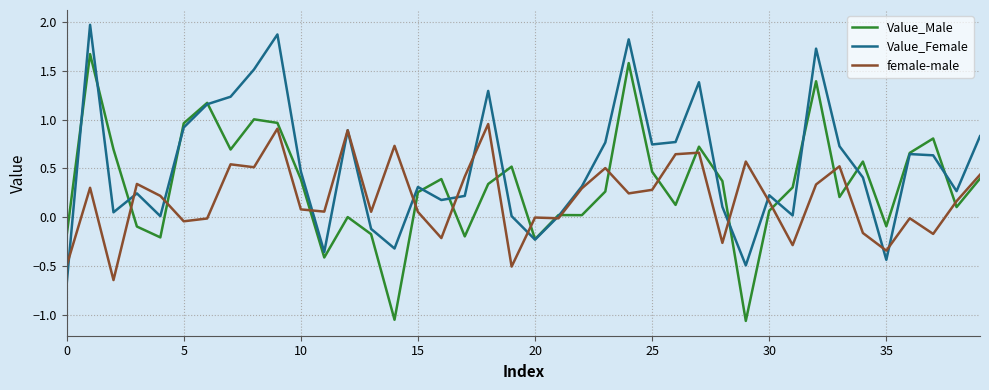

Which series has the largest total across all categories?

Value_Female